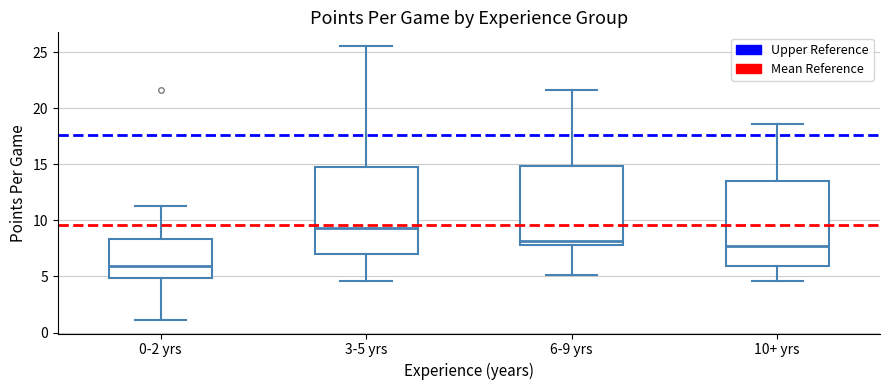

Reading left to right, transcribe this box plot: for each box, give where its median line is, the range the box spans, and where its two whiskers end, as read against the y-axis. The values are not printed on the chart, so give them approximately, as read against the axis.

0-2 yrs: median 6.0, box 5.0 to 8.5, whiskers 1.0 to 11.5
3-5 yrs: median 9.5, box 7.0 to 15.0, whiskers 4.5 to 25.5
6-9 yrs: median 8.0 (just above the box's lower edge), box 8.0 to 15.0, whiskers 5.0 to 21.5
10+ yrs: median 7.5, box 6.0 to 13.5, whiskers 4.5 to 18.5